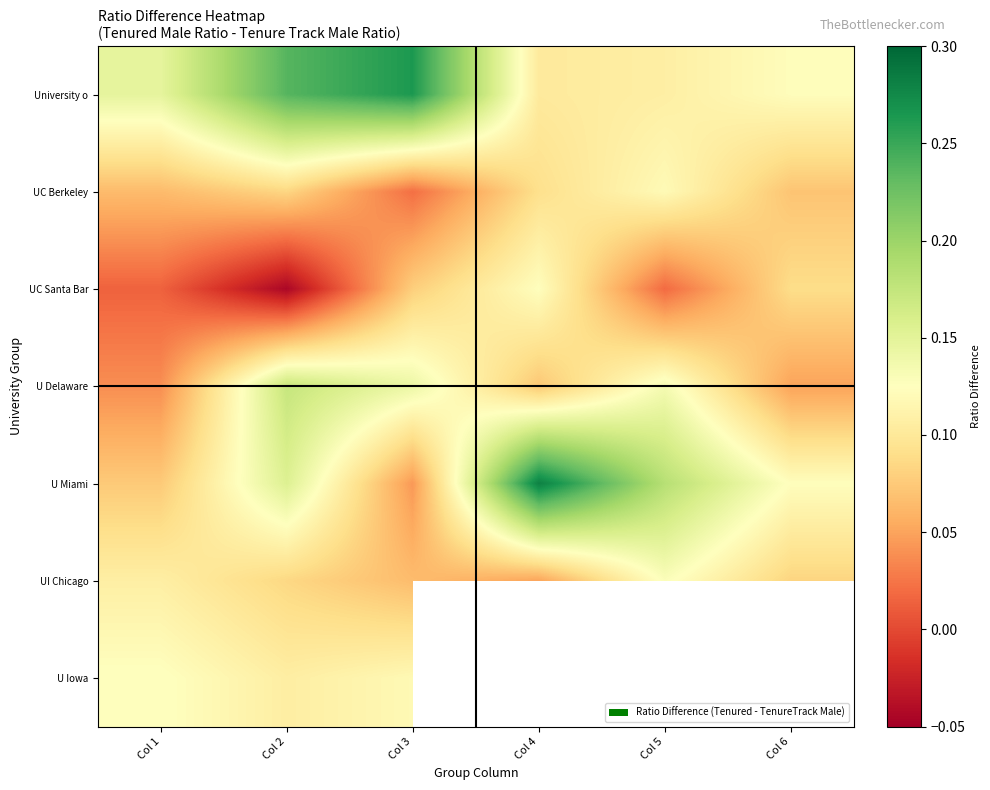

Count the number of categories in the chart.

6